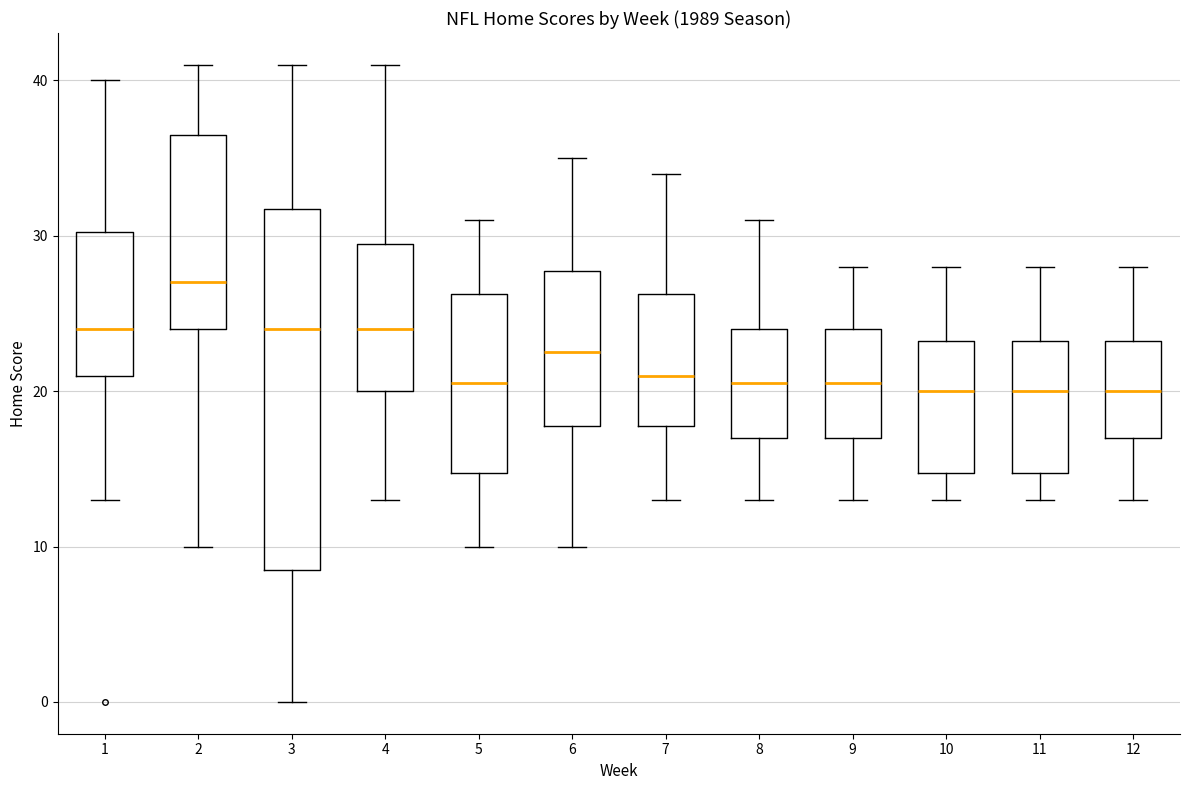

Reading left to right, read every box against the y-axis: the position of its median line, the range the box covers, and the ends of its whiskers. The values are not printed on the chart, so give them approximately, as read against the axis.

1: median 24, box 21 to 30, whiskers 13 to 40
2: median 27, box 24 to 37, whiskers 10 to 41
3: median 24, box 9 to 32, whiskers 0 to 41
4: median 24, box 20 to 30, whiskers 13 to 41
5: median 21, box 15 to 26, whiskers 10 to 31
6: median 23, box 18 to 28, whiskers 10 to 35
7: median 21, box 18 to 26, whiskers 13 to 34
8: median 21, box 17 to 24, whiskers 13 to 31
9: median 21, box 17 to 24, whiskers 13 to 28
10: median 20, box 15 to 23, whiskers 13 to 28
11: median 20, box 15 to 23, whiskers 13 to 28
12: median 20, box 17 to 23, whiskers 13 to 28